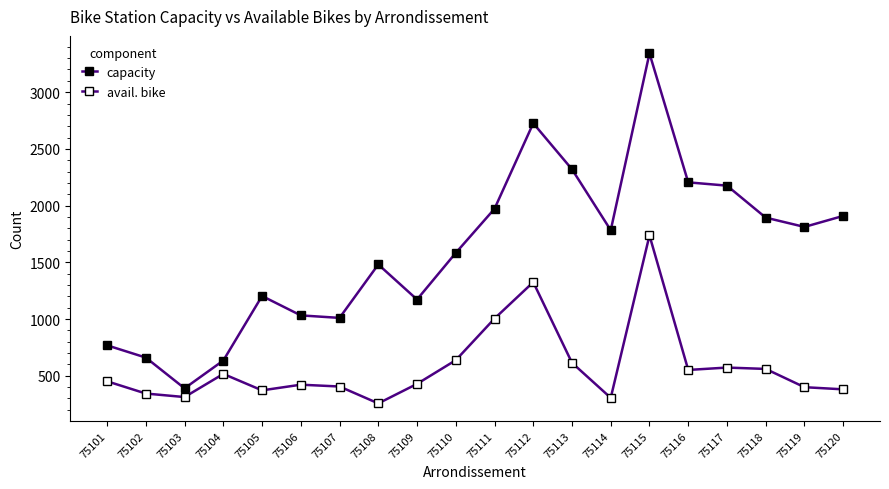

Does the chart have visible grid lines?

No